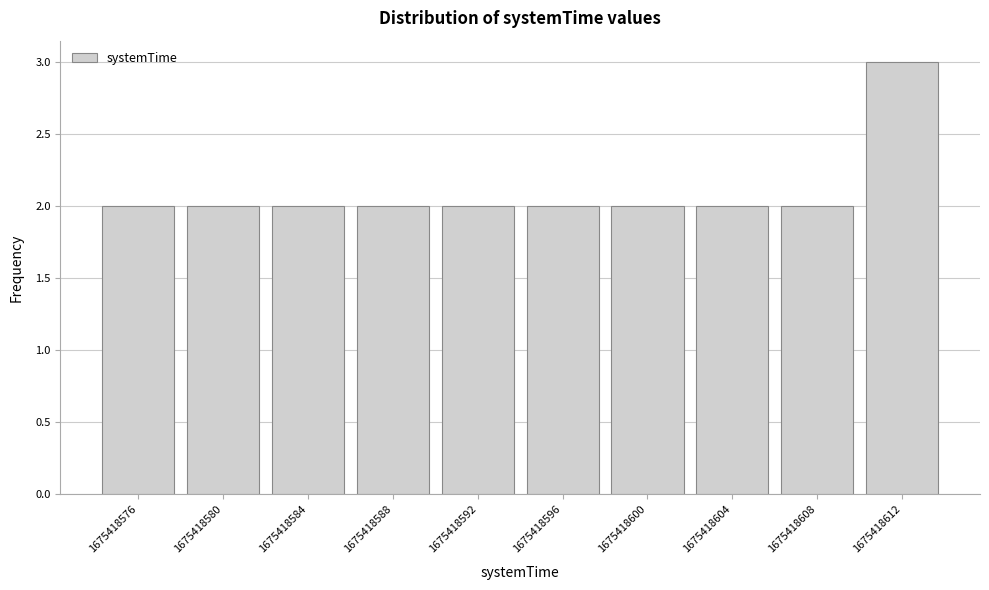

Reading right to left, transcribe all the data shown in this chart.

3	2	2	2	2	2	2	2	2	2